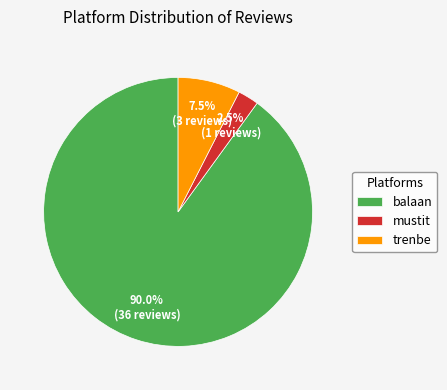

How many slices are in this pie chart?

3